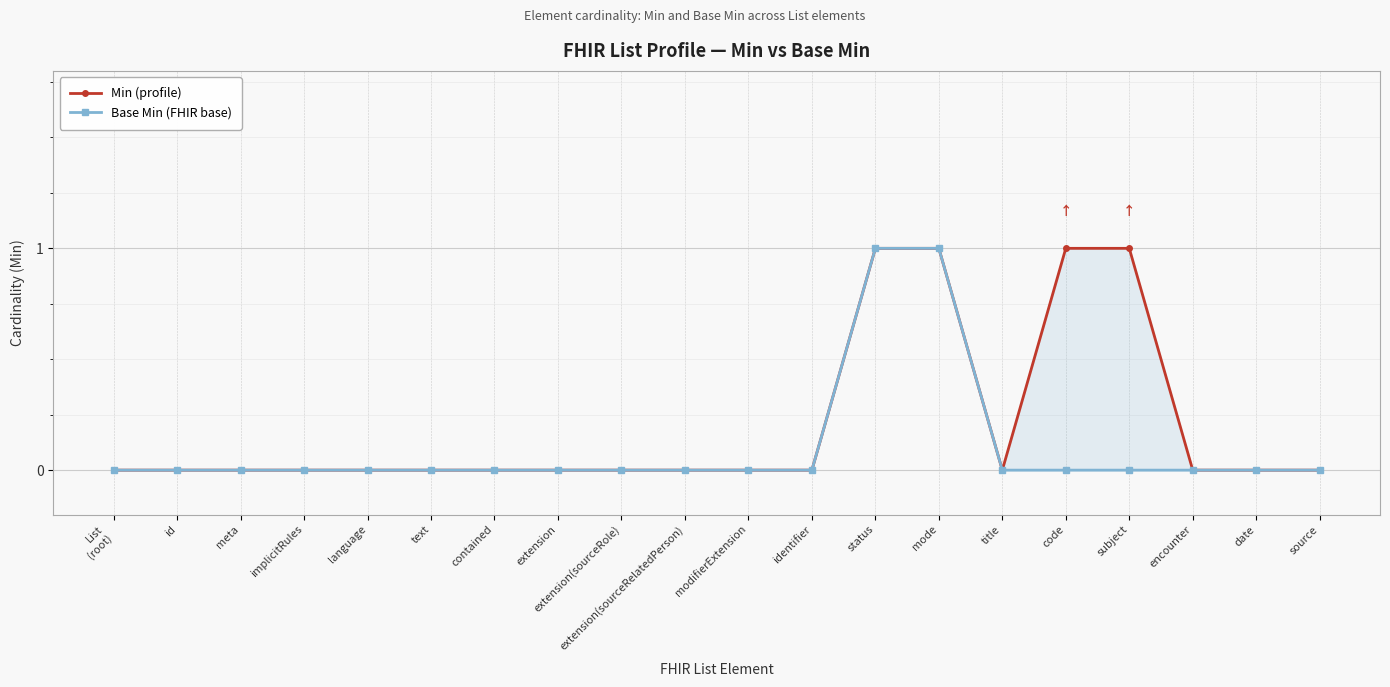

What is the sum of the Base Min (FHIR base) values at status and List
(root)?

1